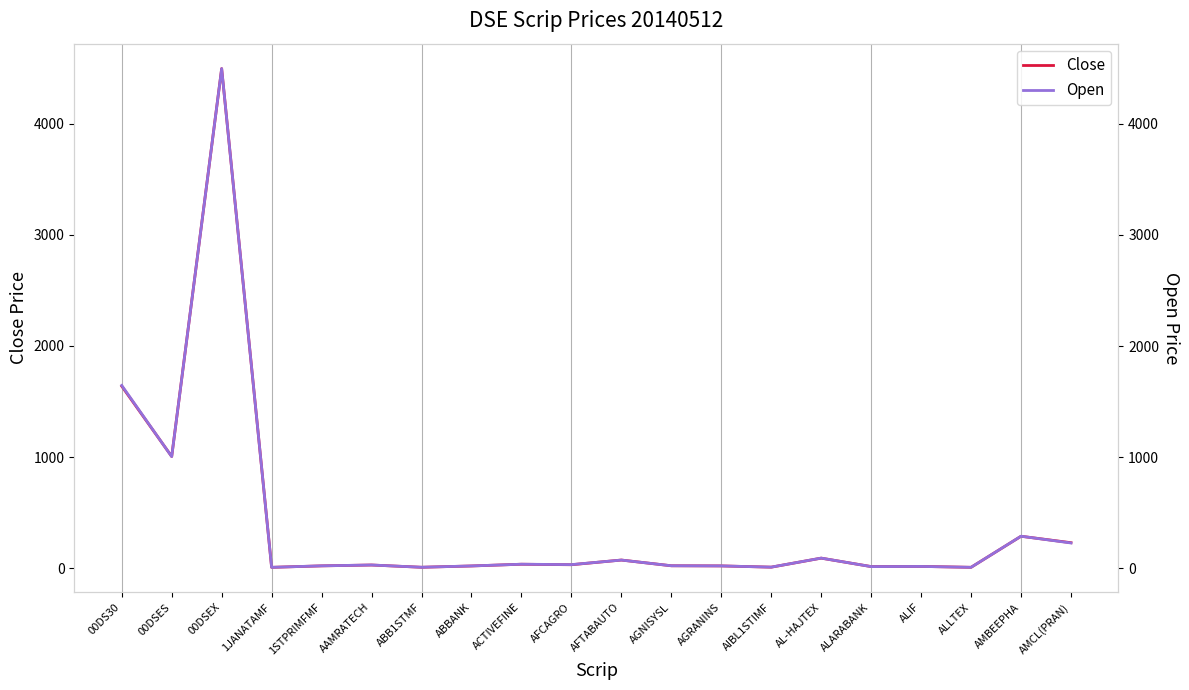

Where is the first local maximum for Open?

00DSEX